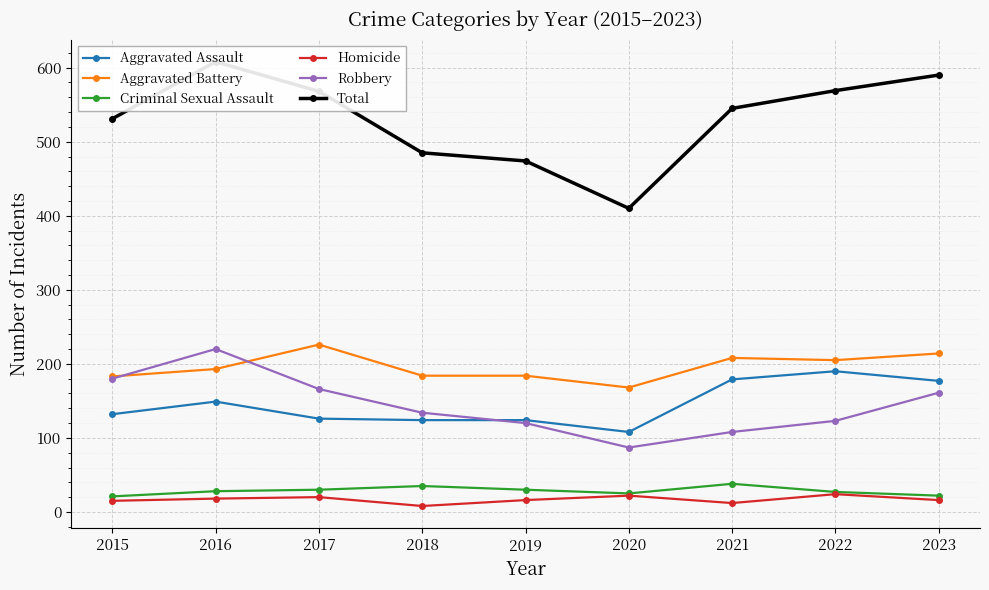

At which category does the chart reach its peak across all series?

2016